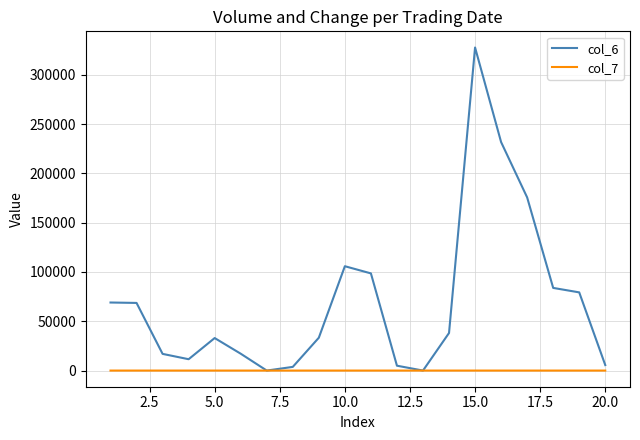

What is the maximum value shown in the chart?

327580.0